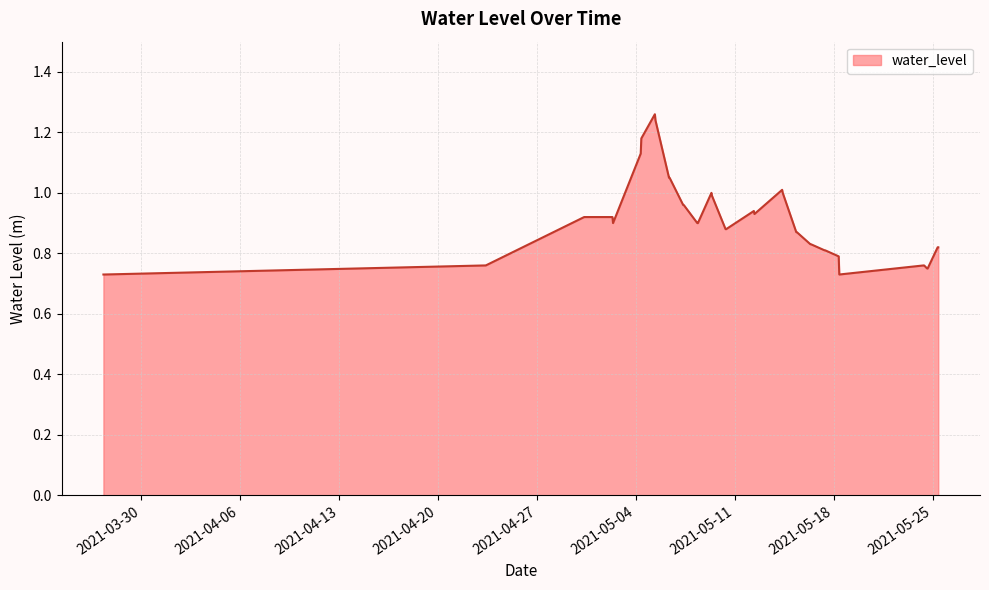

Does the chart display data point markers on the line(s)?

No